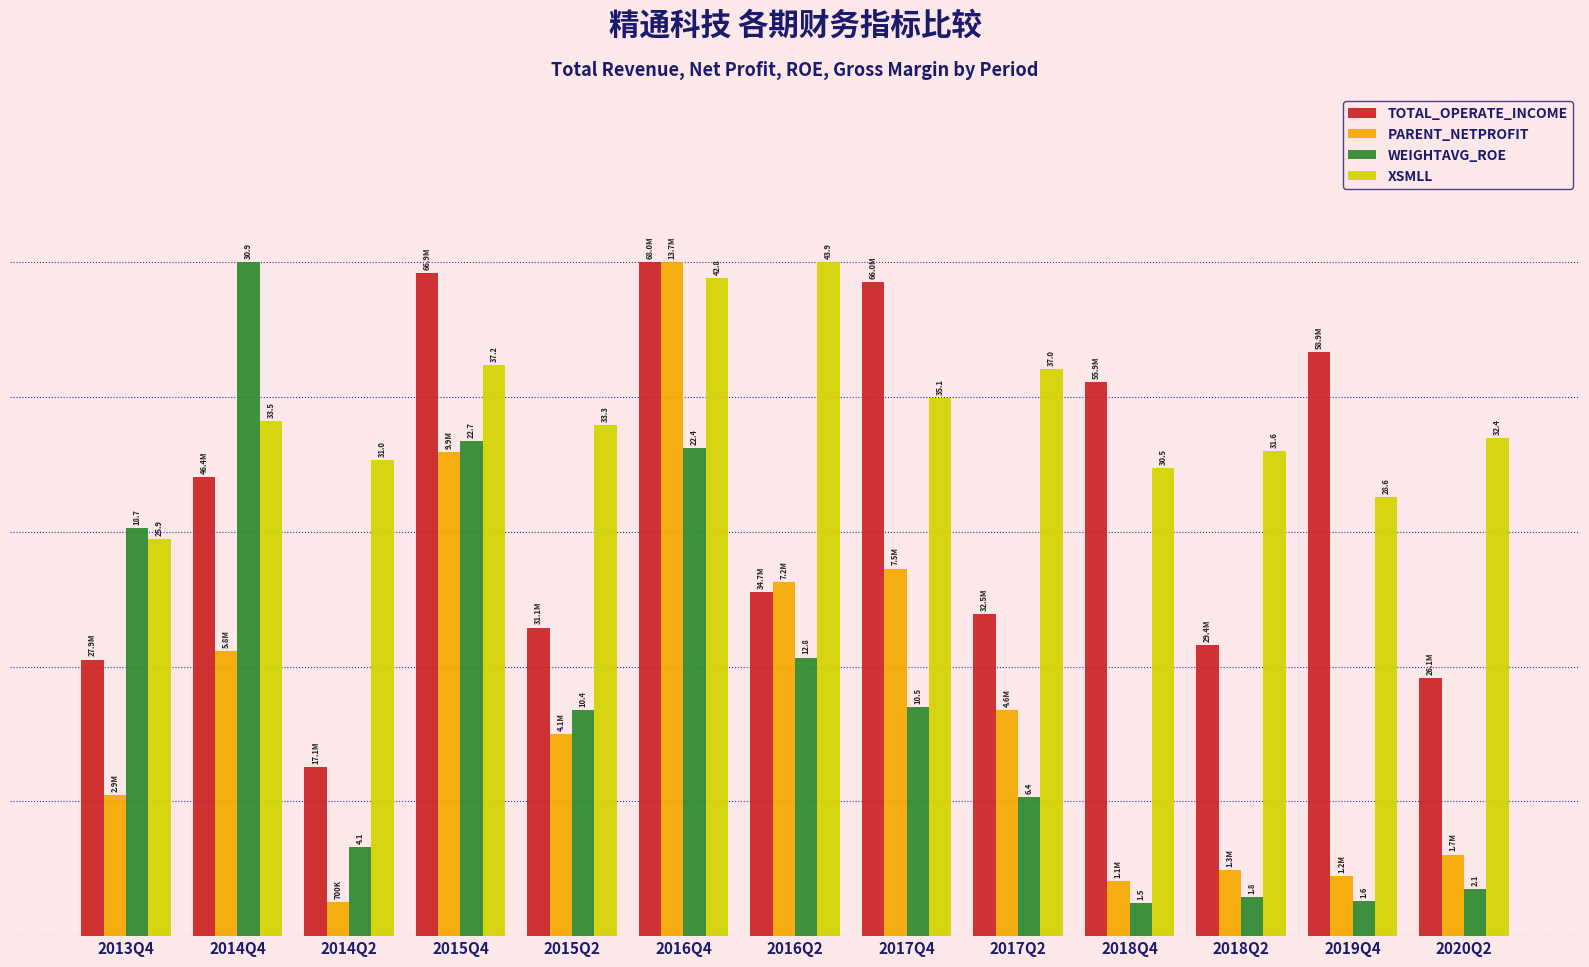

Does the chart contain stacked bars?

No